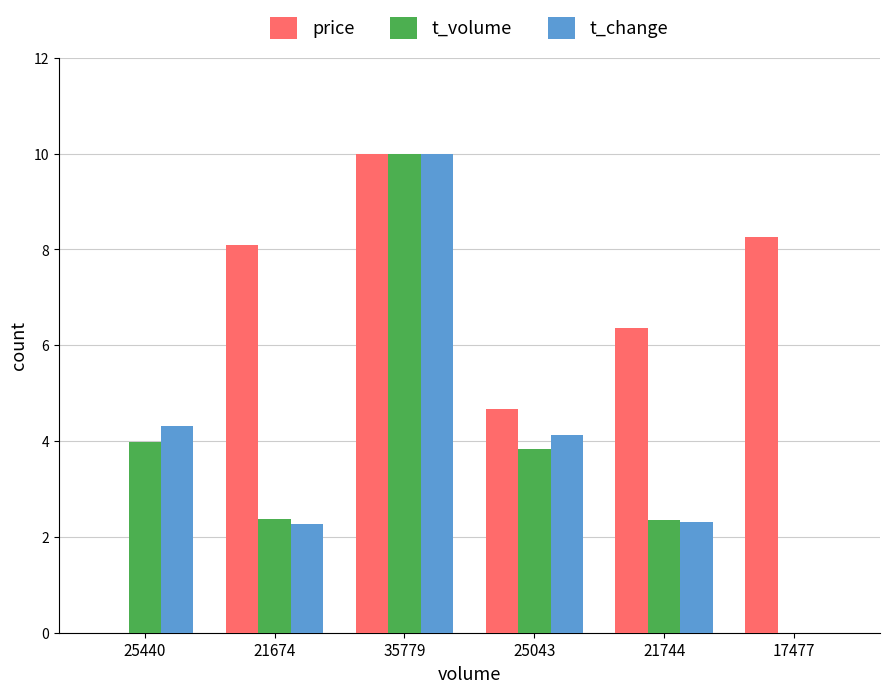

What is the sum of all t_volume values?

22.6